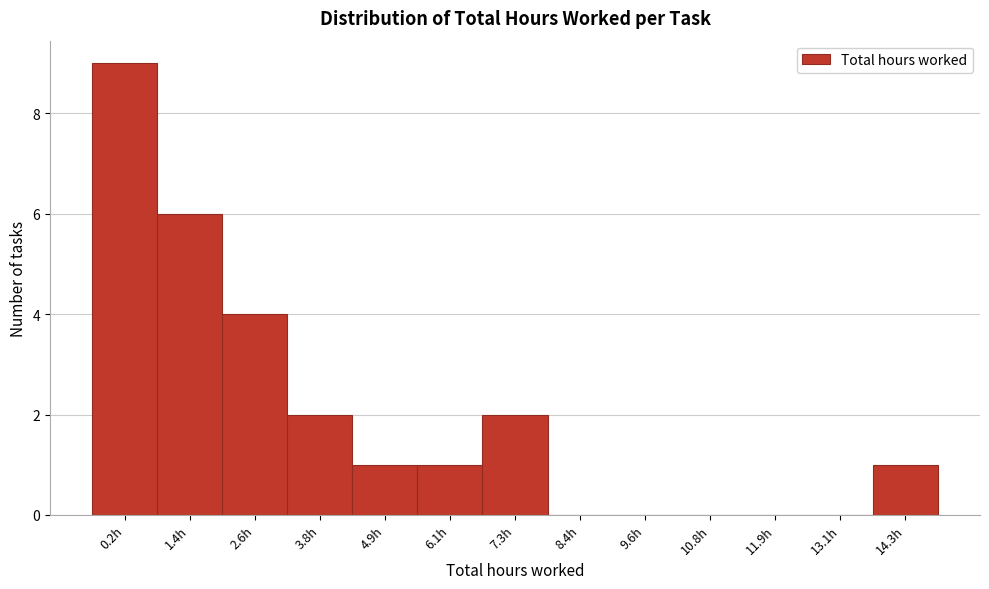

Reading left to right, list all the values displayed in this chart.

0.2h=9	1.4h=6	2.6h=4	3.8h=2	4.9h=1	6.1h=1	7.3h=2	8.4h=0	9.6h=0	10.8h=0	11.9h=0	13.1h=0	14.3h=1